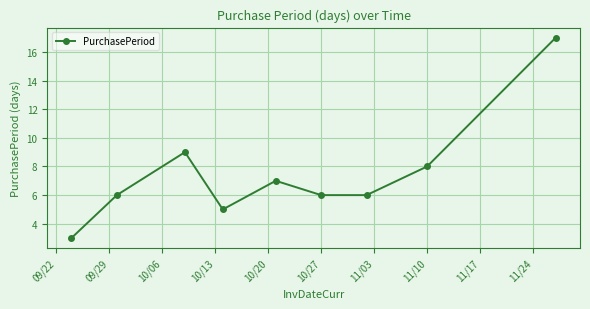

What is the minimum value shown in the chart?

3